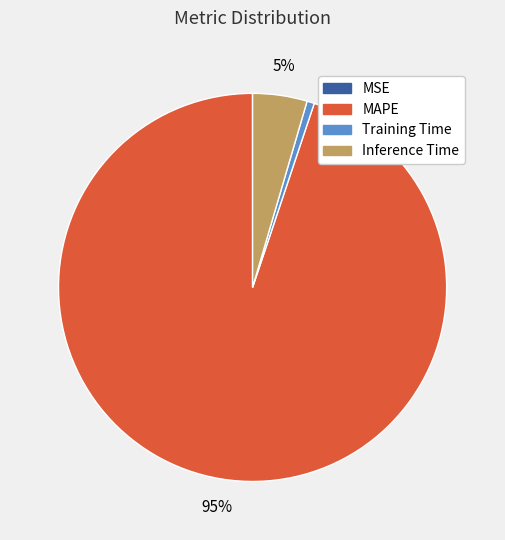

The Training Time slice represents 7% of the pie. True or false?

False